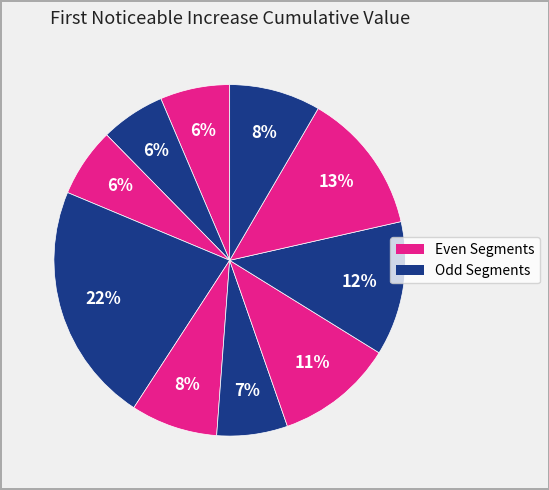

To the nearest percent, what is the average slice percentage?

10%